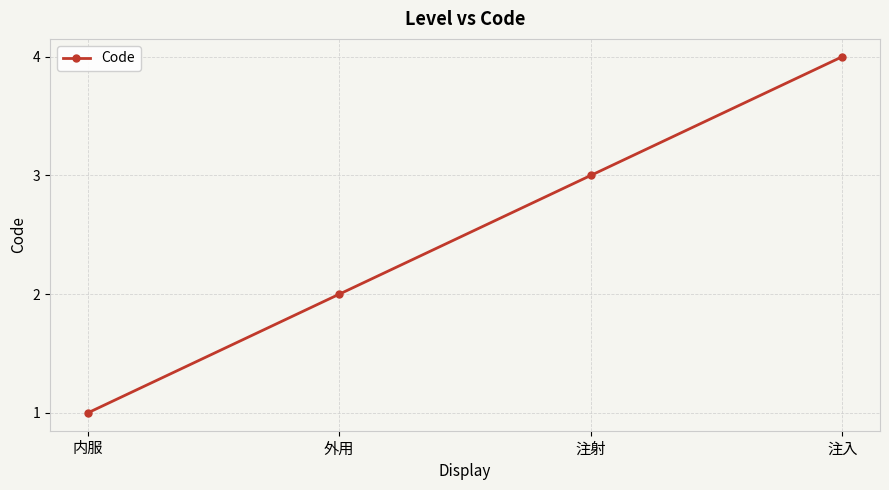

Which label corresponds to the largest value in the chart?

注入